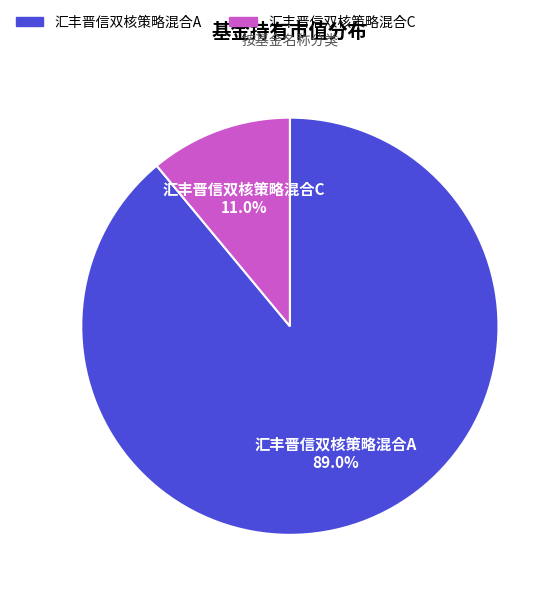

To the nearest percent, what is the difference between the largest and smallest slice percentages?

78%